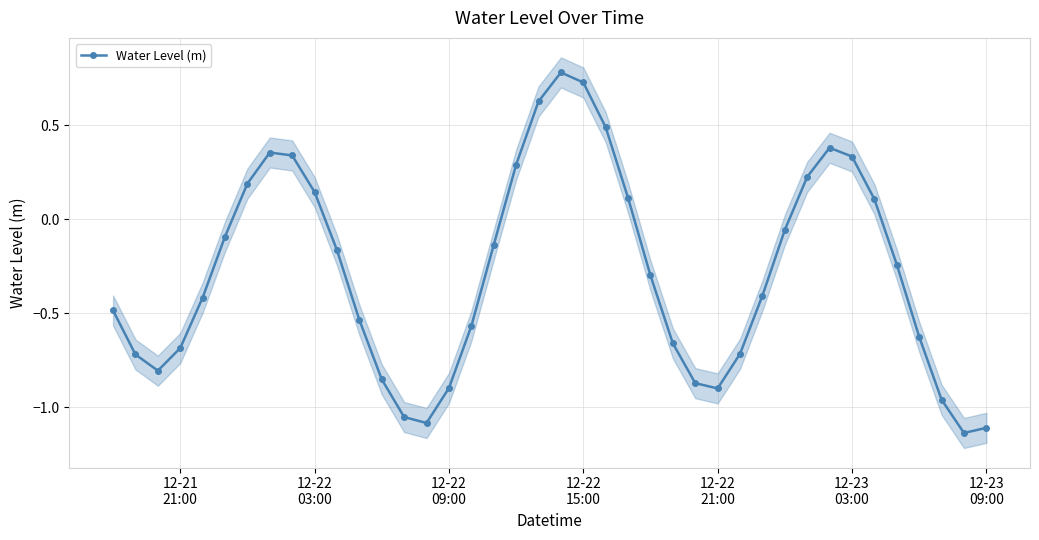

What is the maximum value for Water Level (m)?

0.8